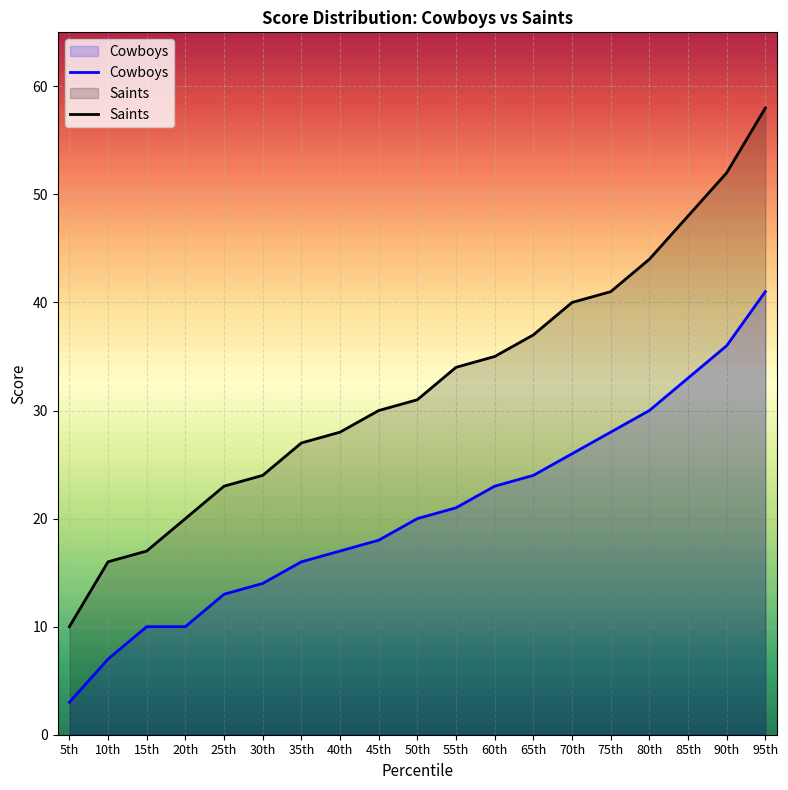

What is the label of the 13th point from the right?

35th